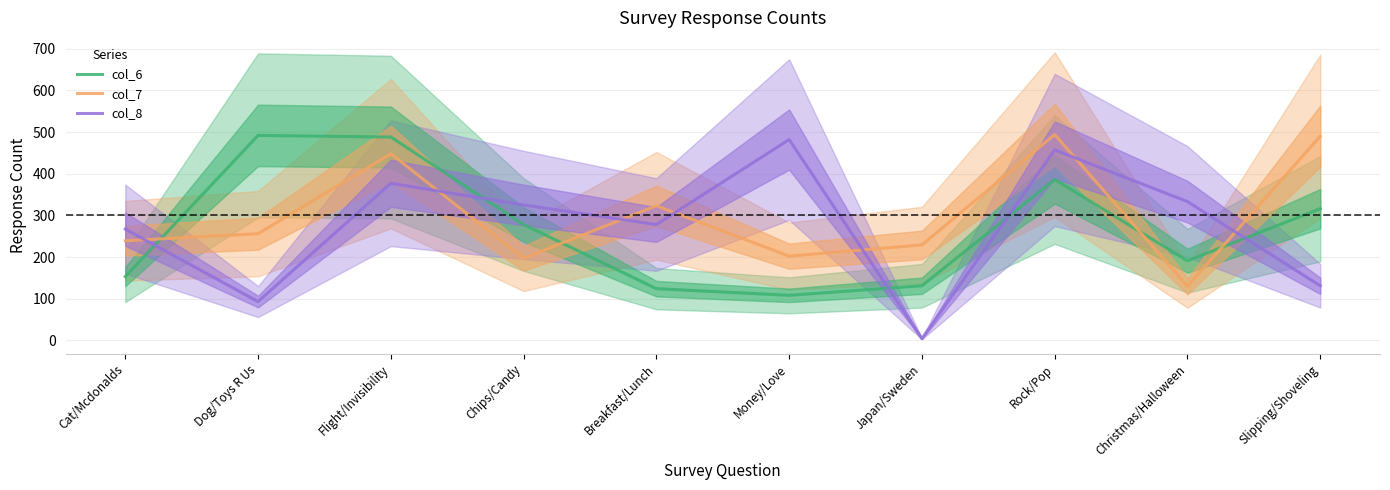

What is the difference between the col_7 values at Japan/Sweden and Flight/Invisibility?

219